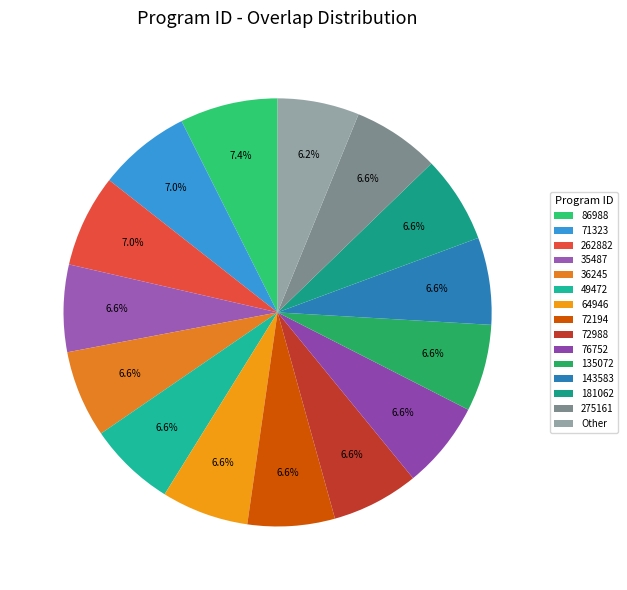

What percentage is NOT represented by 49472?

93.4%